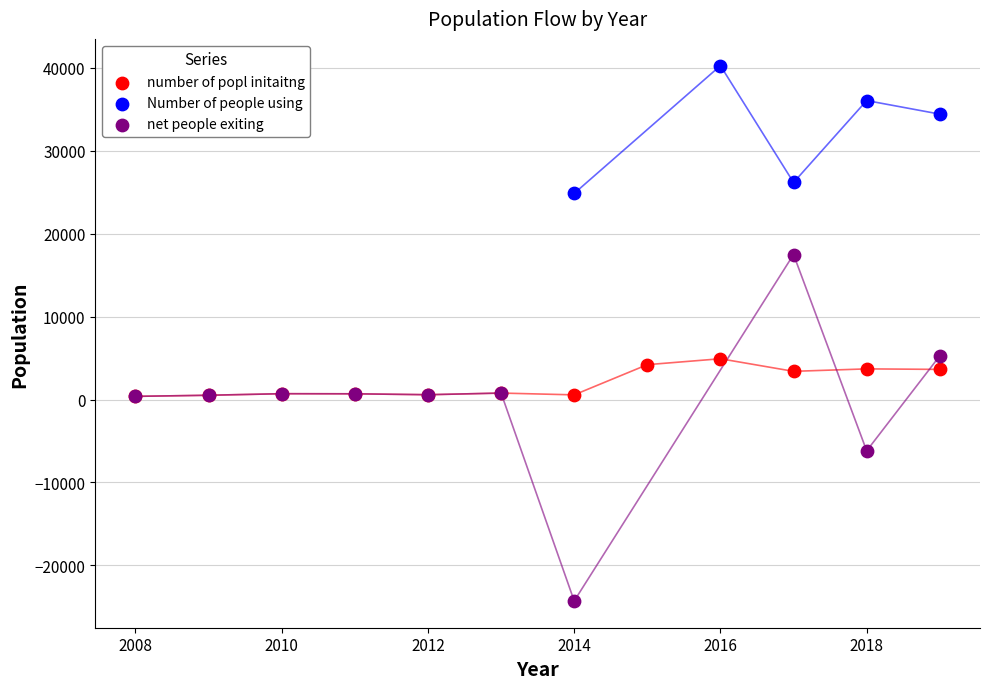

Which series contains the highest Y value?

Number of people using